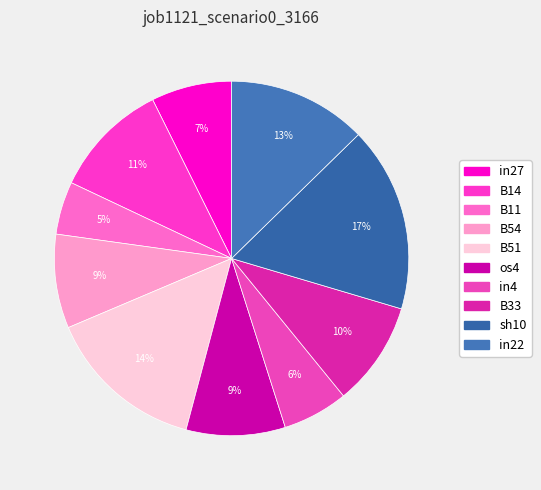

Does B33 represent more than half of the total?

No